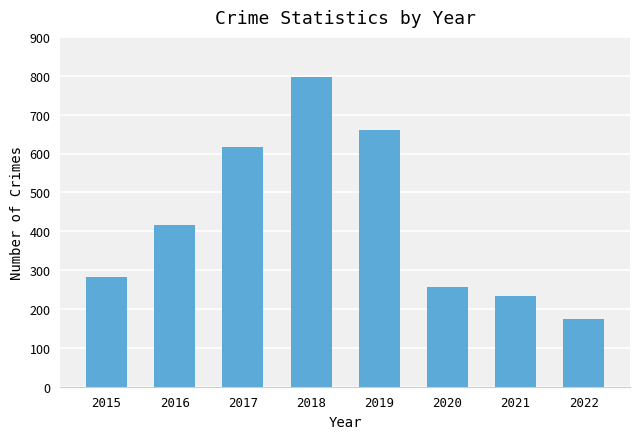

What is the sum of all values?

3437